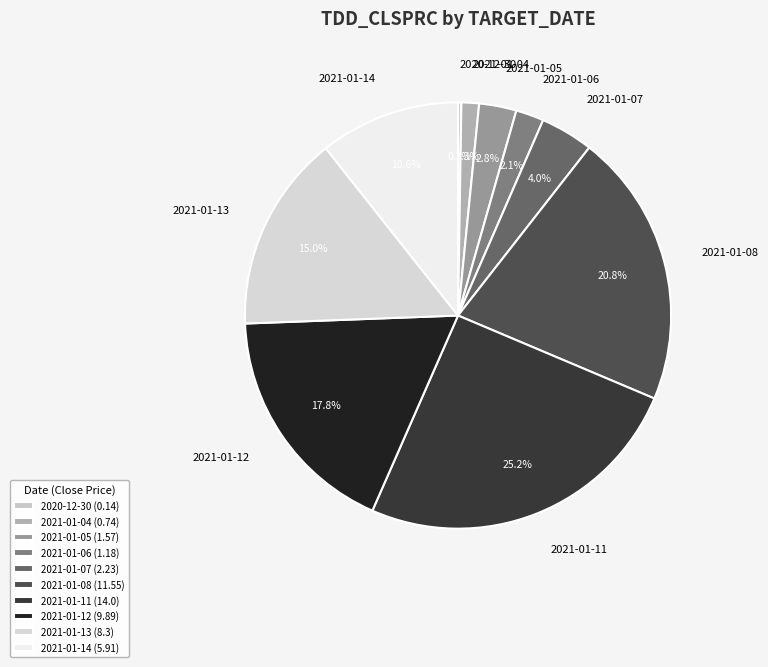

Which has a higher value, 2021-01-14 or 2021-01-05?

2021-01-14